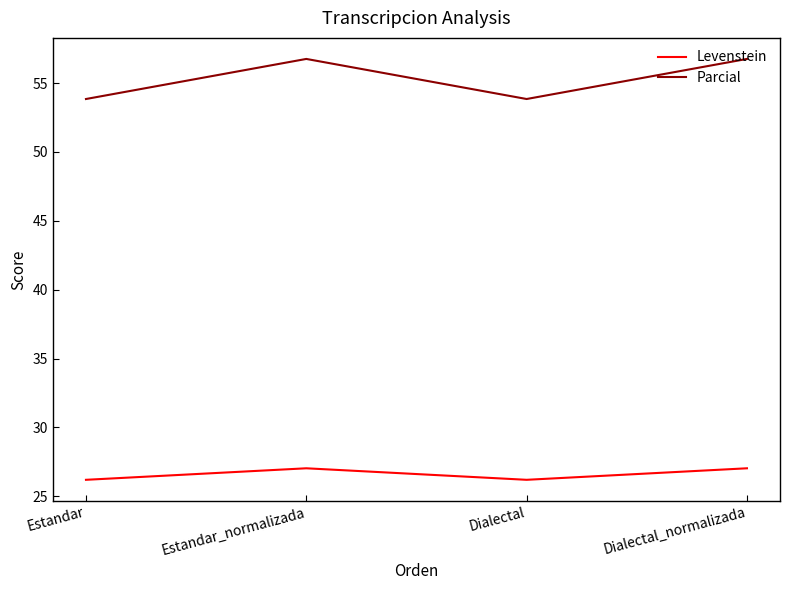

Count the Parcial values in the range 53 to 56.

2